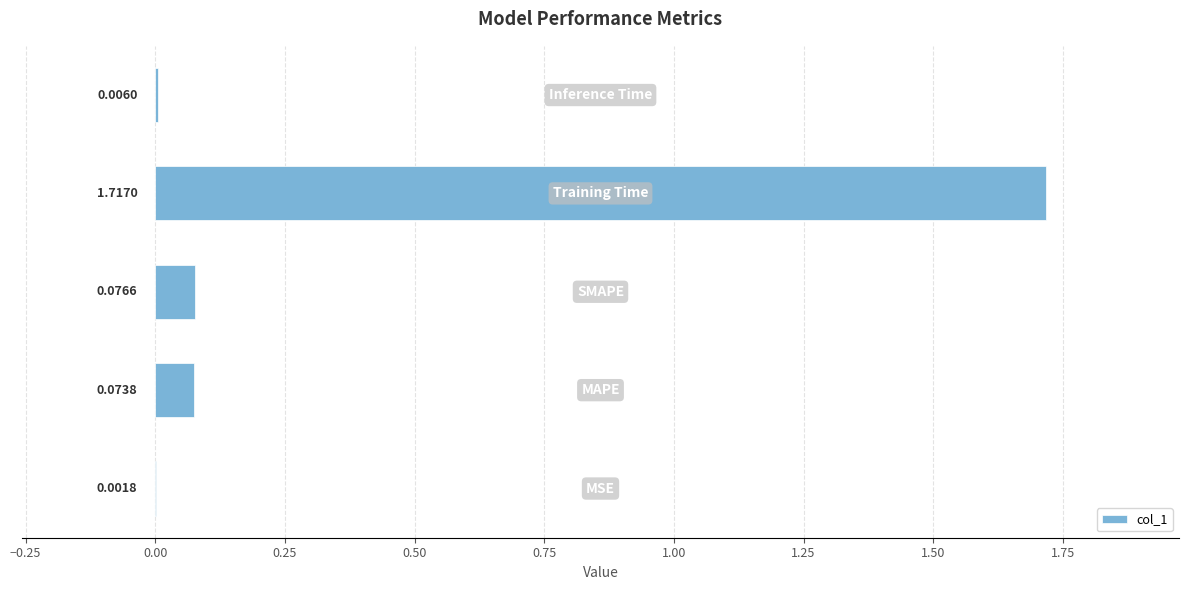

Are the bars horizontal?

Yes